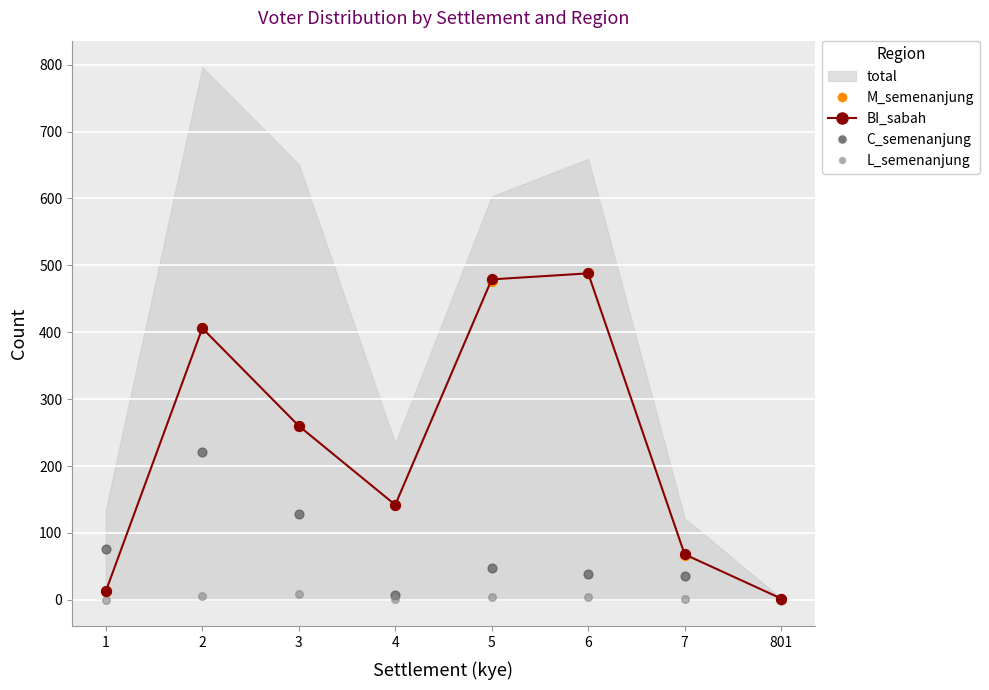

Which series contains the lowest Y value?

C_semenanjung